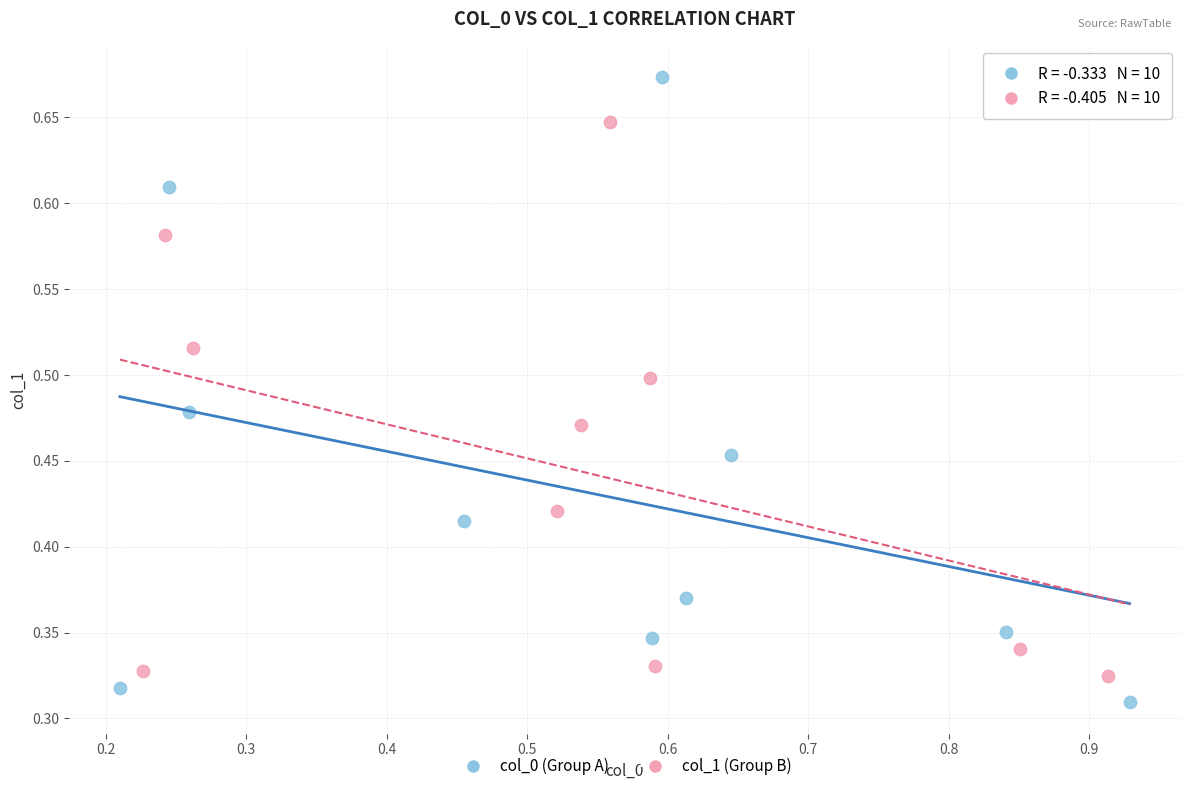

Which series contains the highest Y value?

col_0 (Group A)